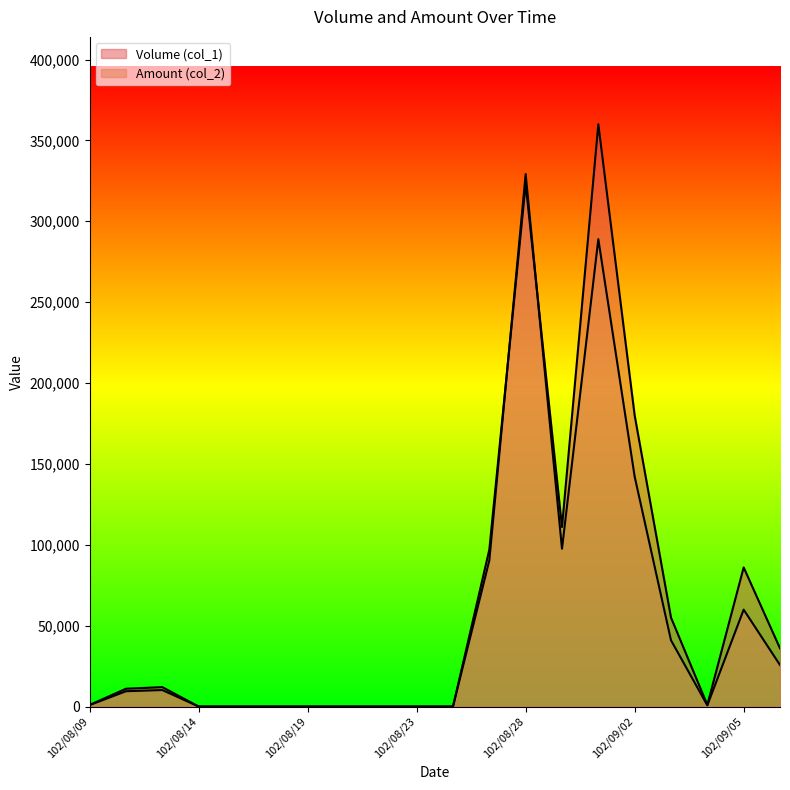

Does the chart display data point markers on the line(s)?

No